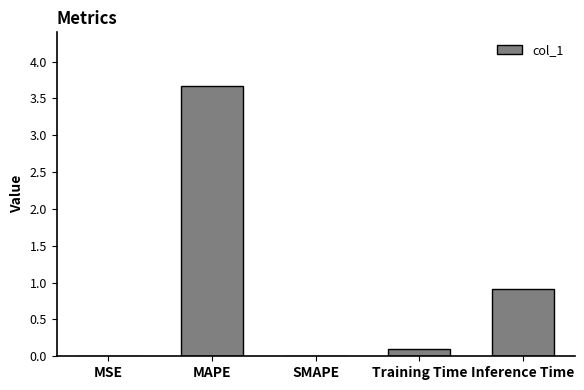

How many categories are shown in the chart?

5